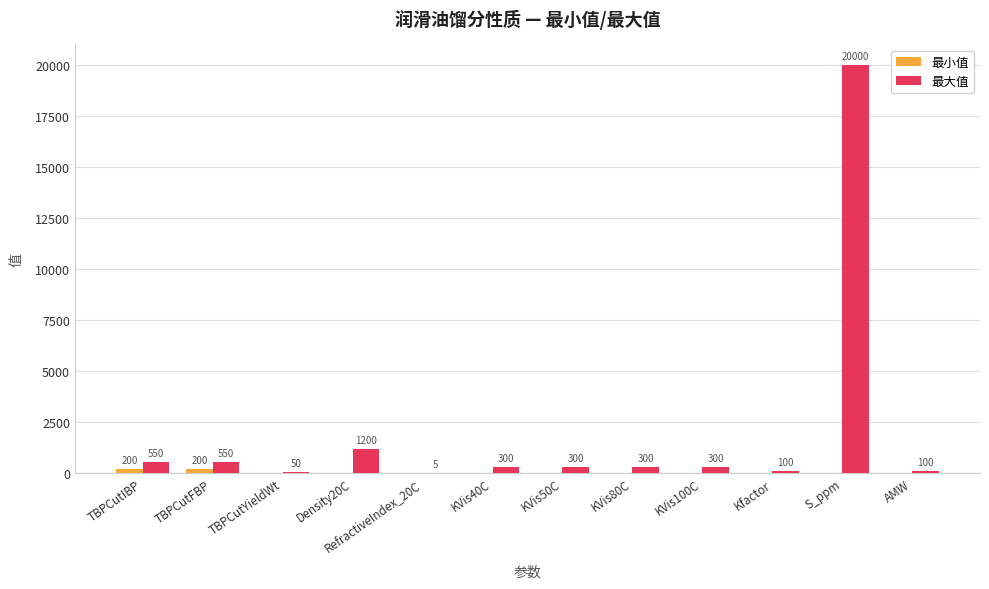

True or false: 最大值 has a value of 300 at KVis80C.

True